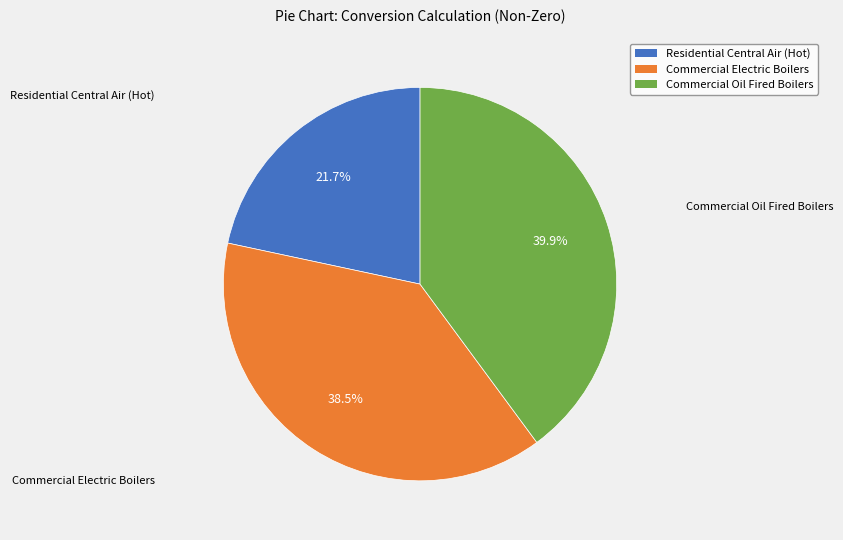

Approximately how many times larger is the value at Commercial Oil Fired Boilers compared to Residential Central Air (Hot)?

1.8